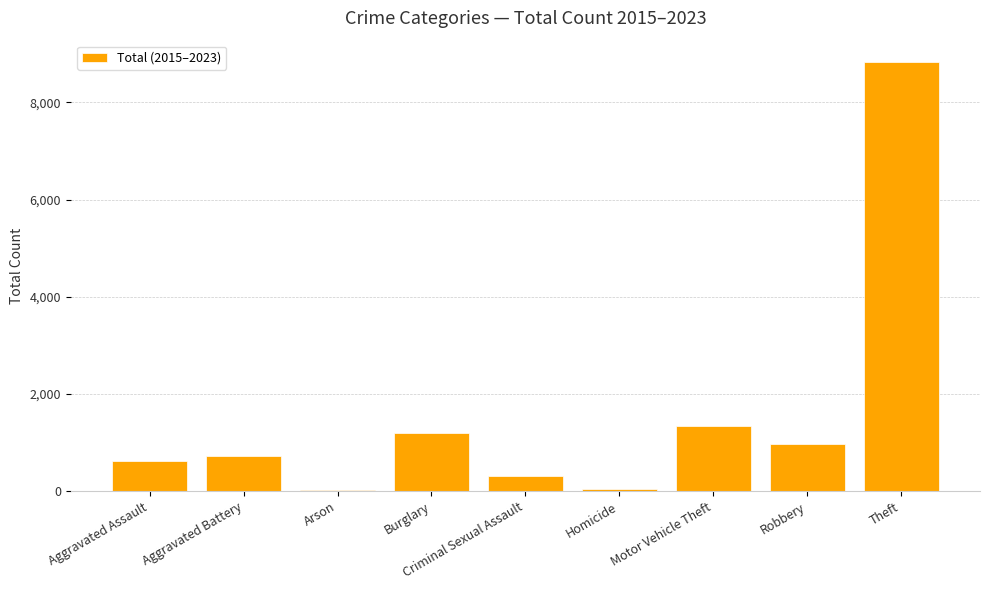

Which has a higher value, Arson or Motor Vehicle Theft?

Motor Vehicle Theft